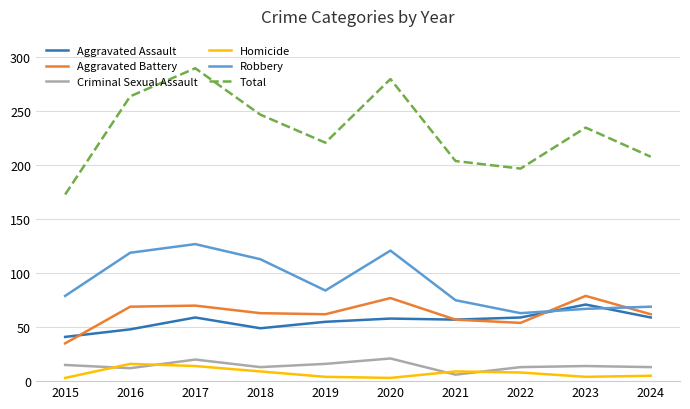

What is the average value of the Total series?

232